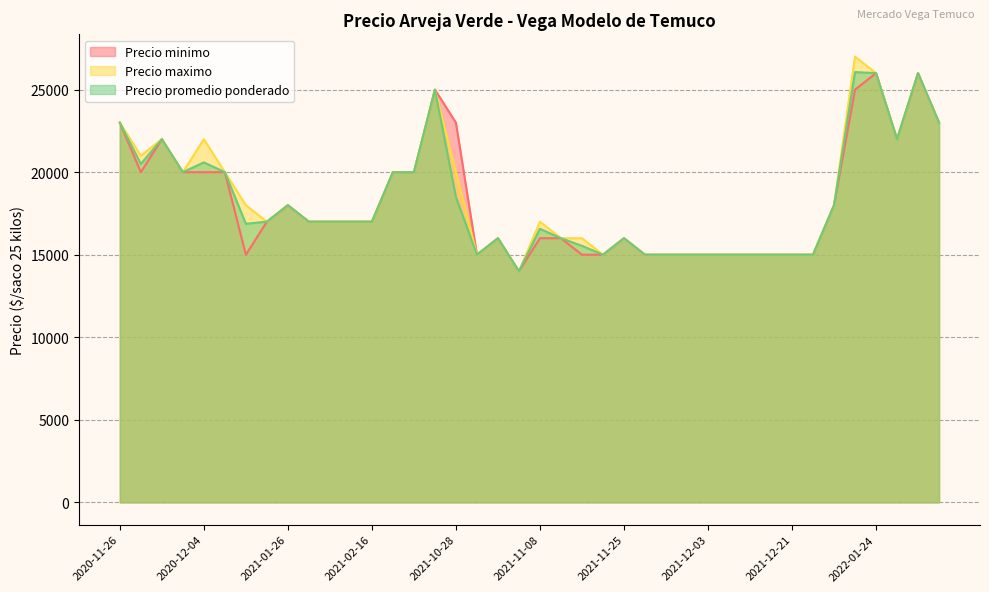

What is the highest value of the Precio minimo series?

26000